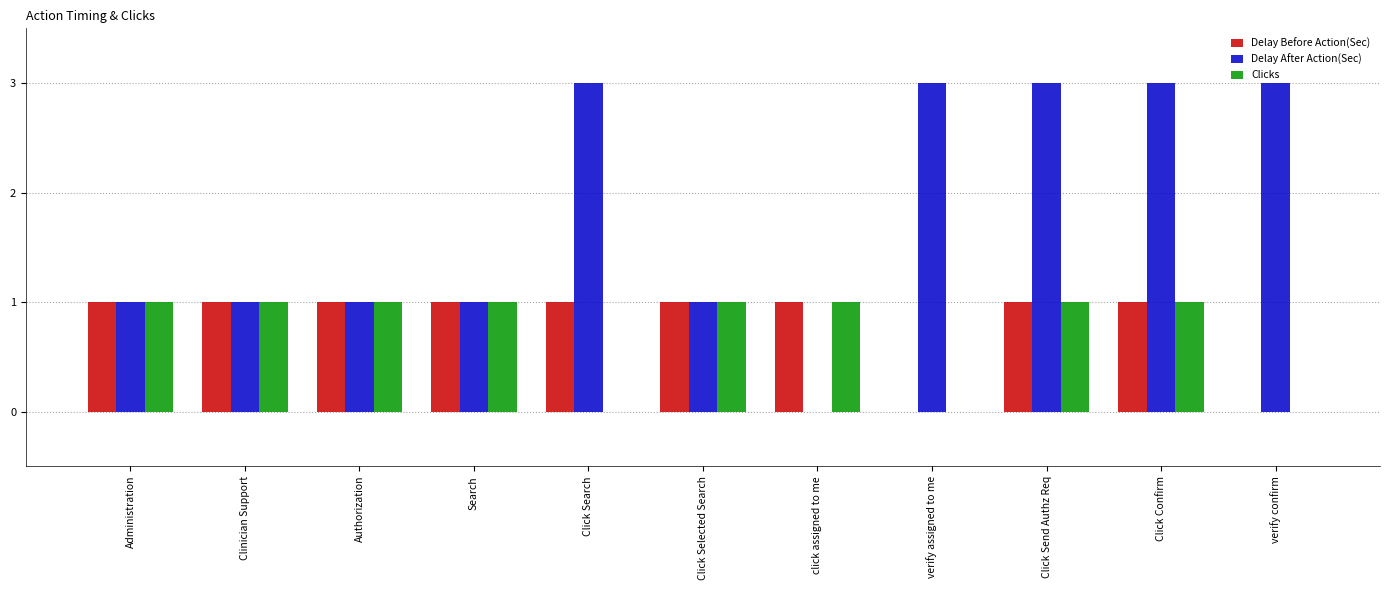

Count the Clicks values in the range 0 to 1.

11